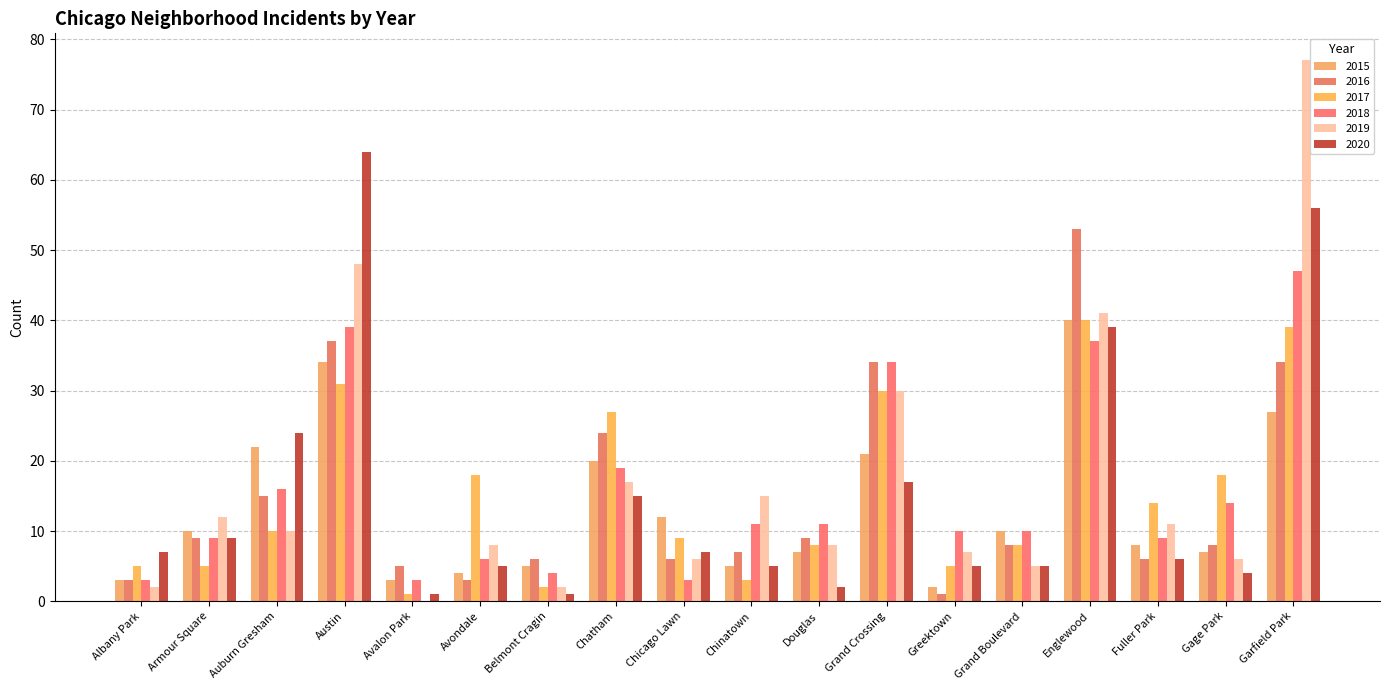

How many series are shown in this chart?

6